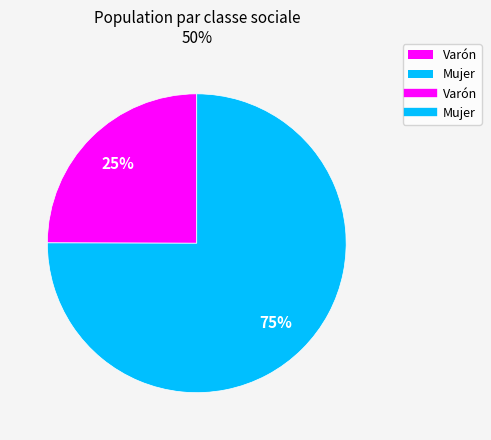

Count the number of slices in the pie.

2